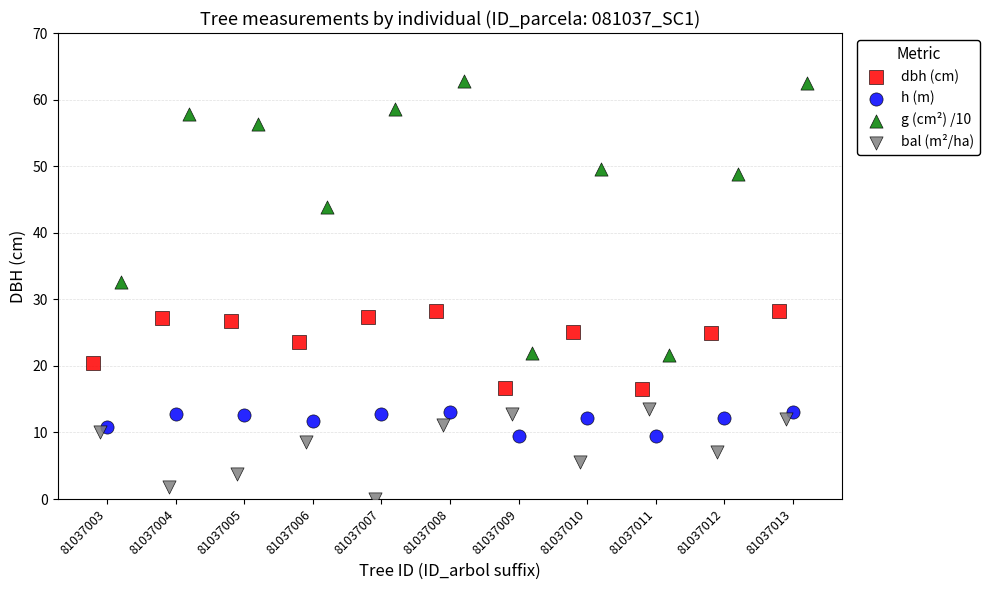

Which series has the widest spread of Y values?

g (cm²) /10